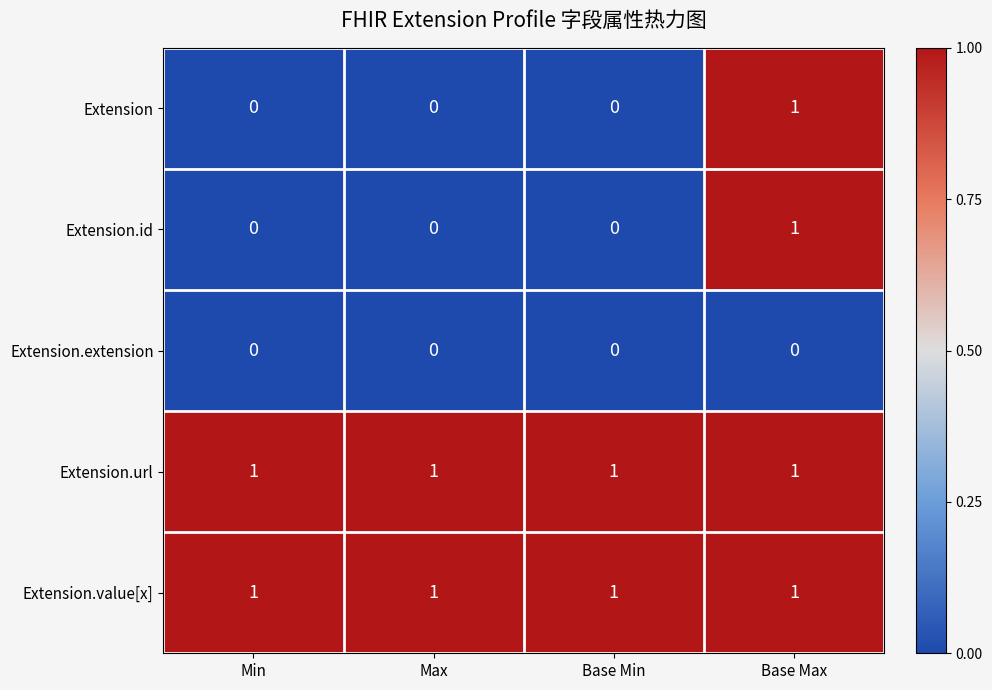

Count the number of data series in this chart.

5